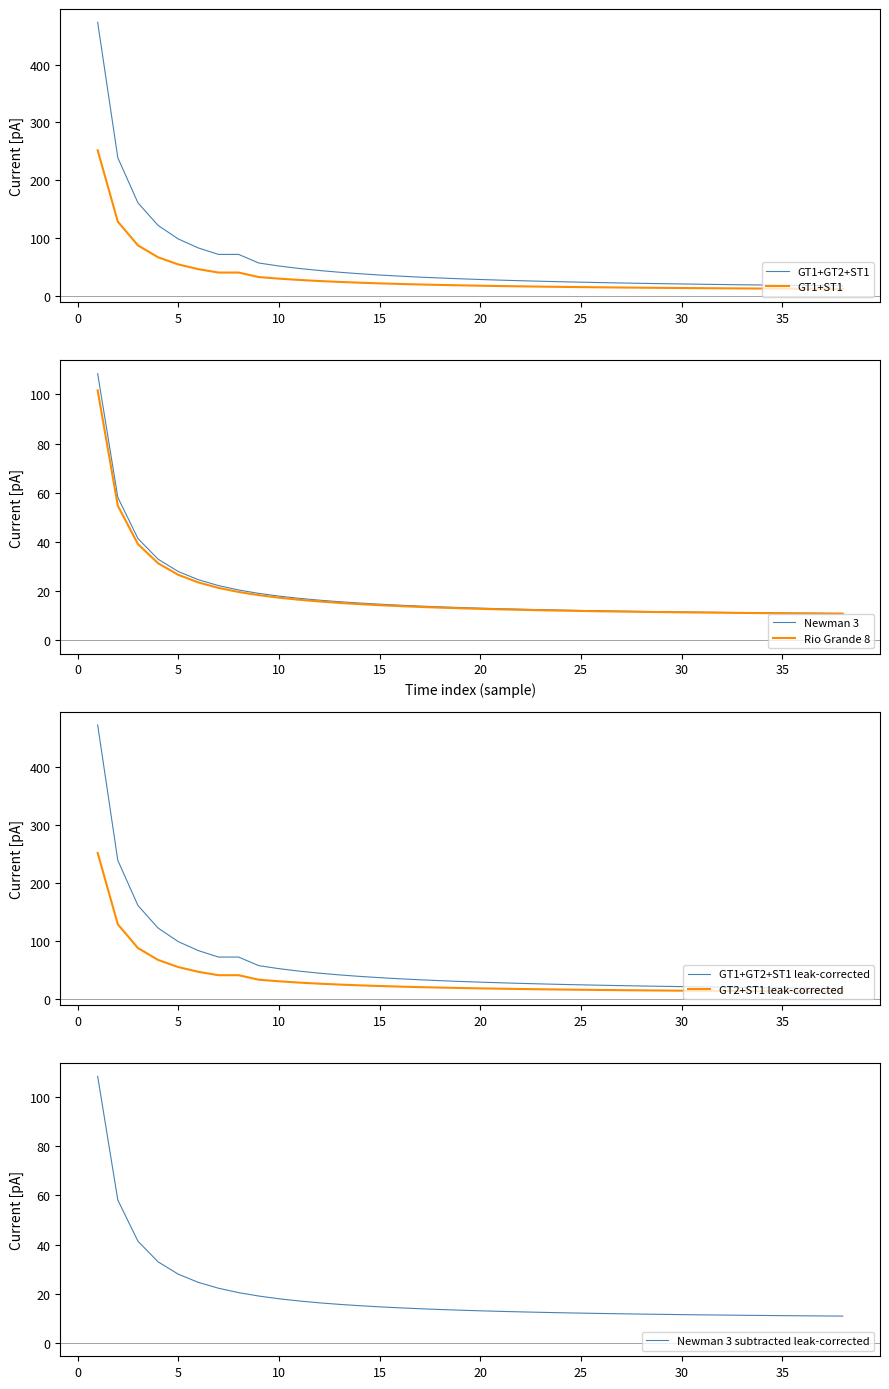

At how many categories does at least one series exceed 217?

2